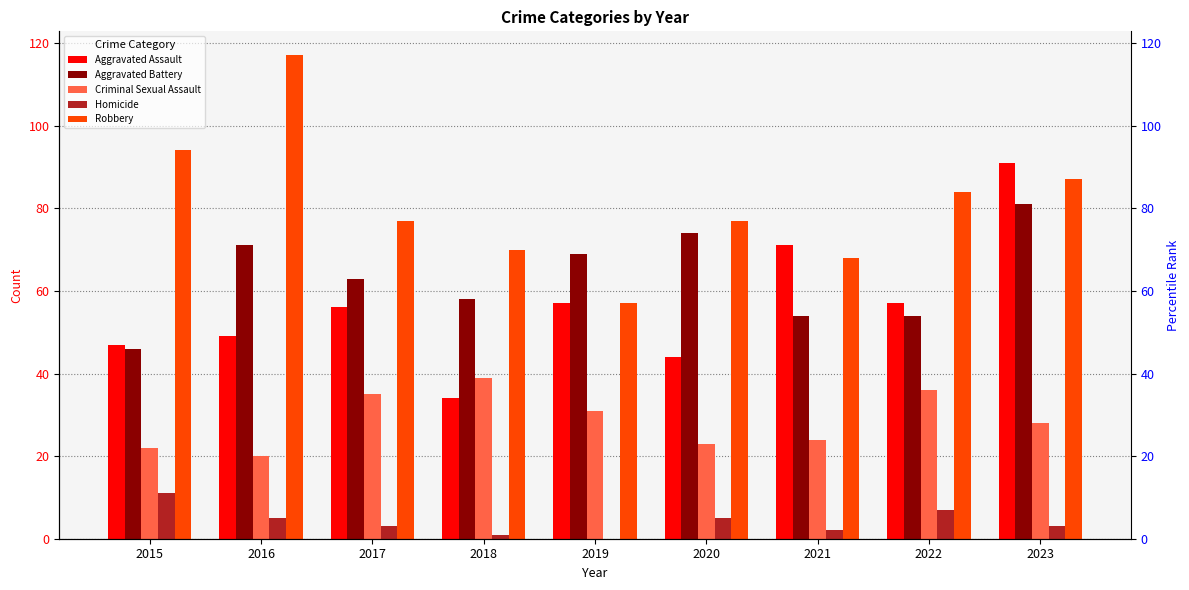

What value does the Aggravated Assault series have at 2023, to the nearest 5?

90